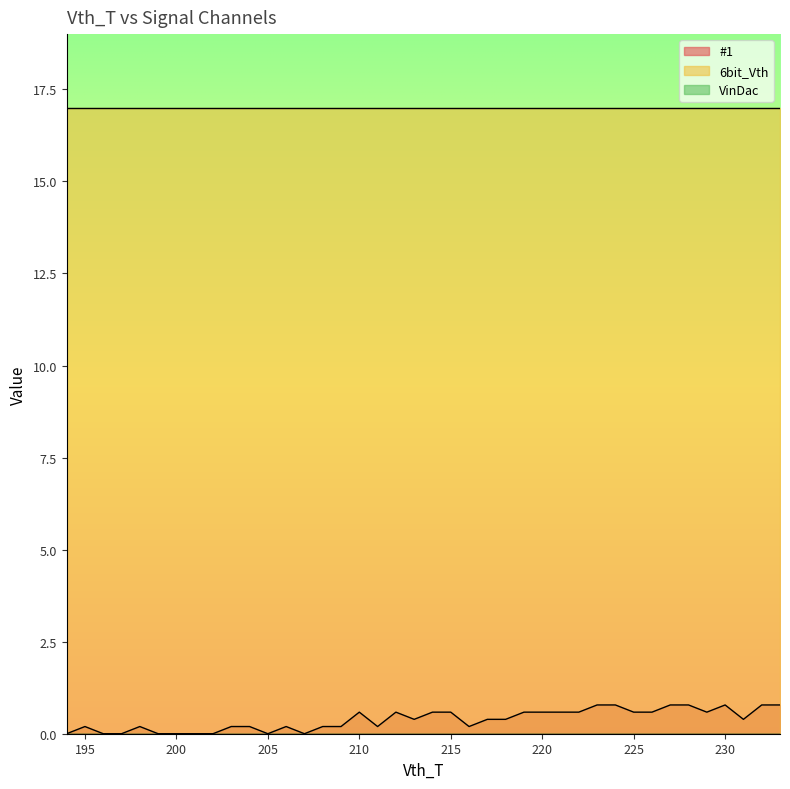

What value does the #1 series have at 214?

0.6